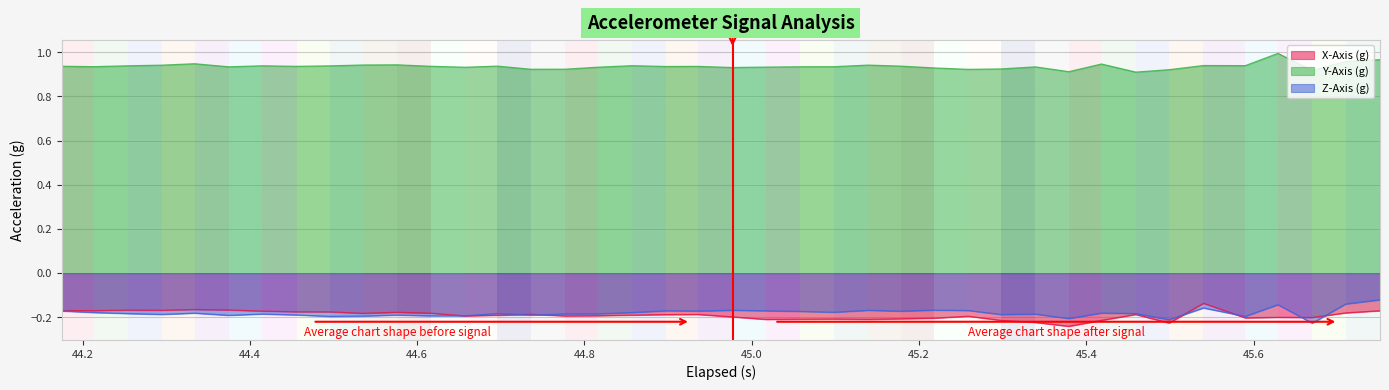

Which series has the largest total across all categories?

Y-Axis (g)